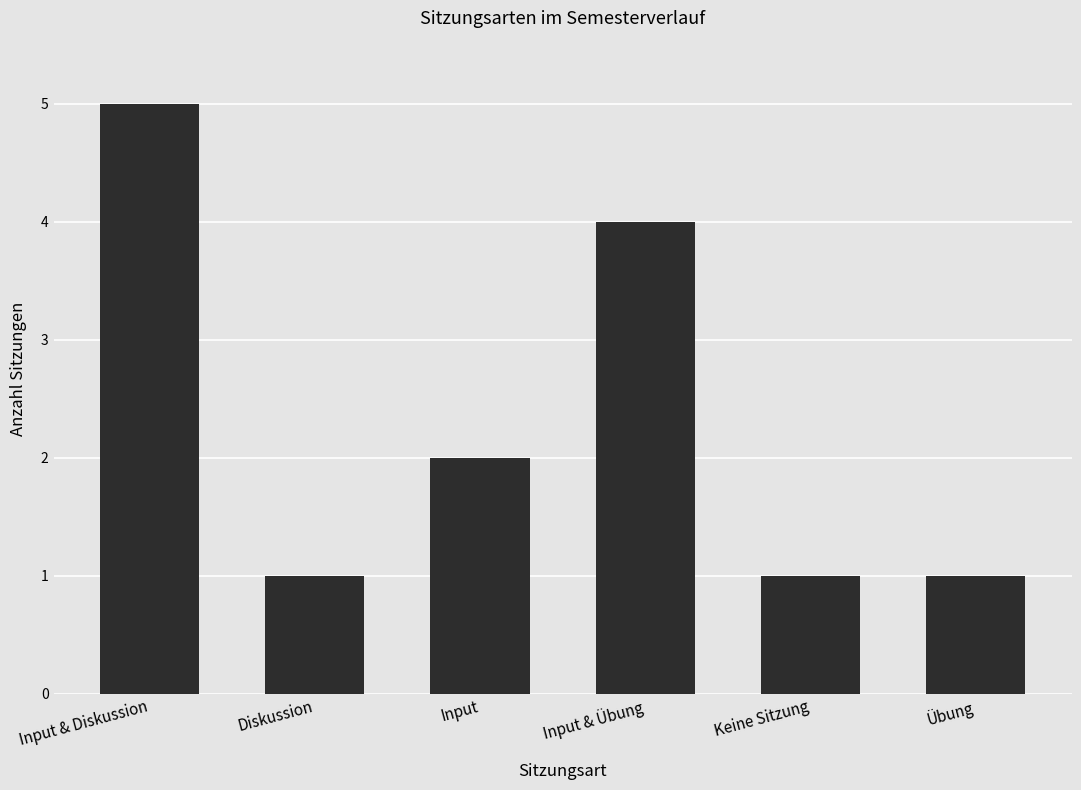

The value at Keine Sitzung is 1. True or false?

True